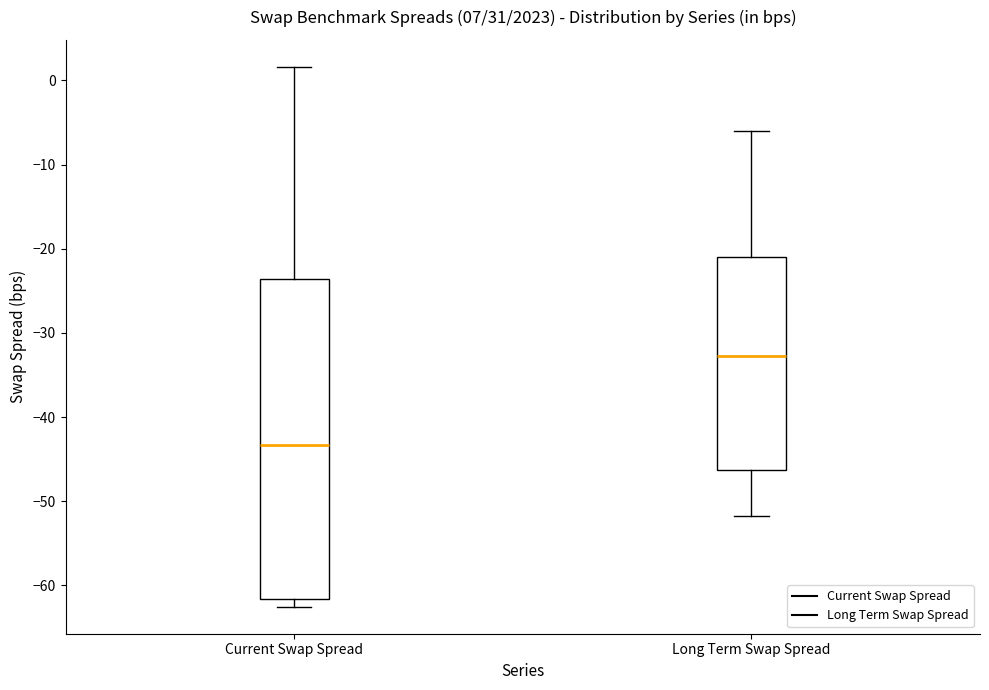

Which box has the lowest median line?

Current Swap Spread